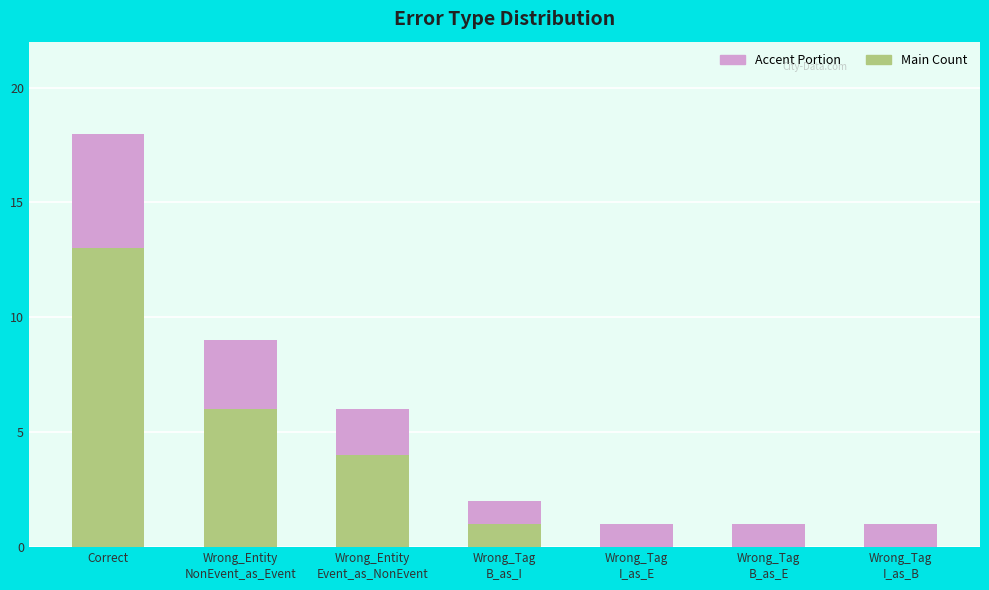

At which category is the sum across all series the highest?

Correct